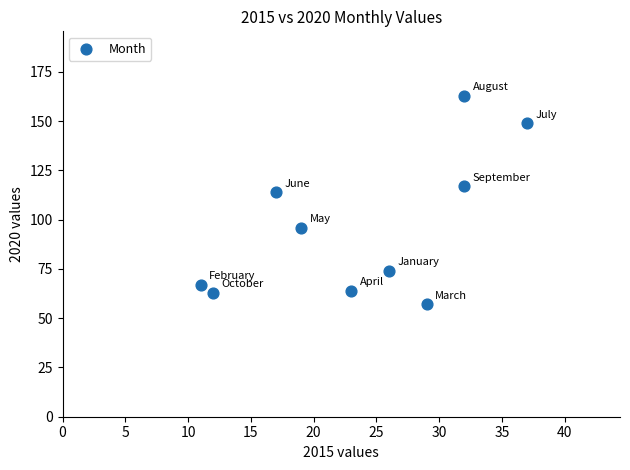

What Y value in the scatter plot is closest to 110?

114